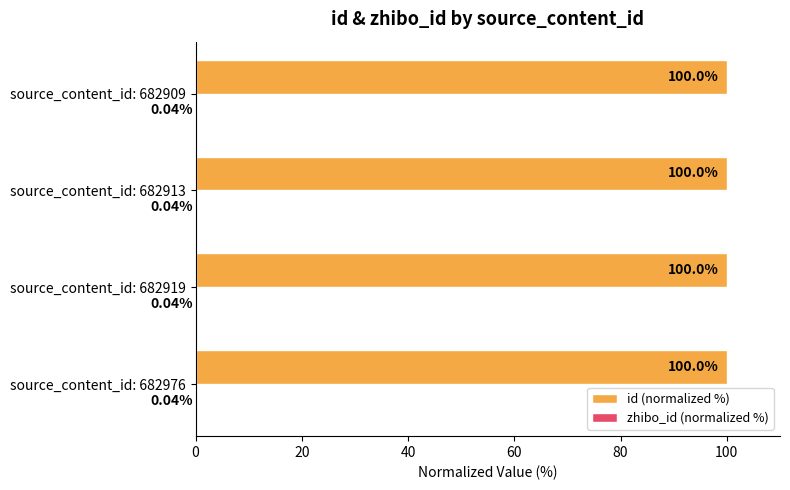

Between source_content_id: 682976 and source_content_id: 682909, which series saw the biggest shift?

id (normalized %)